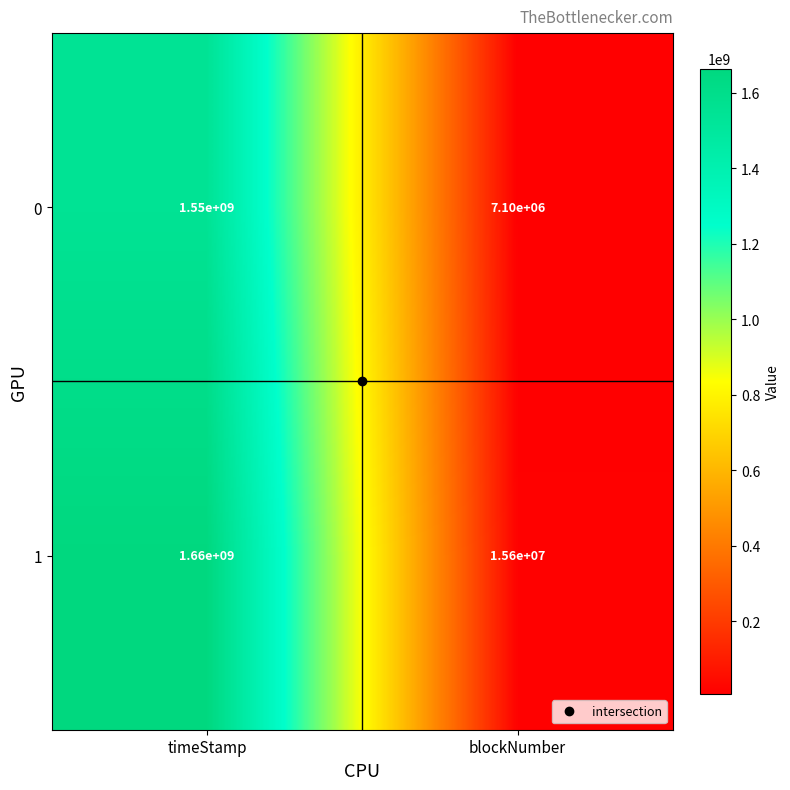

Rank the series by their maximum value, from highest to lowest.

1, 0